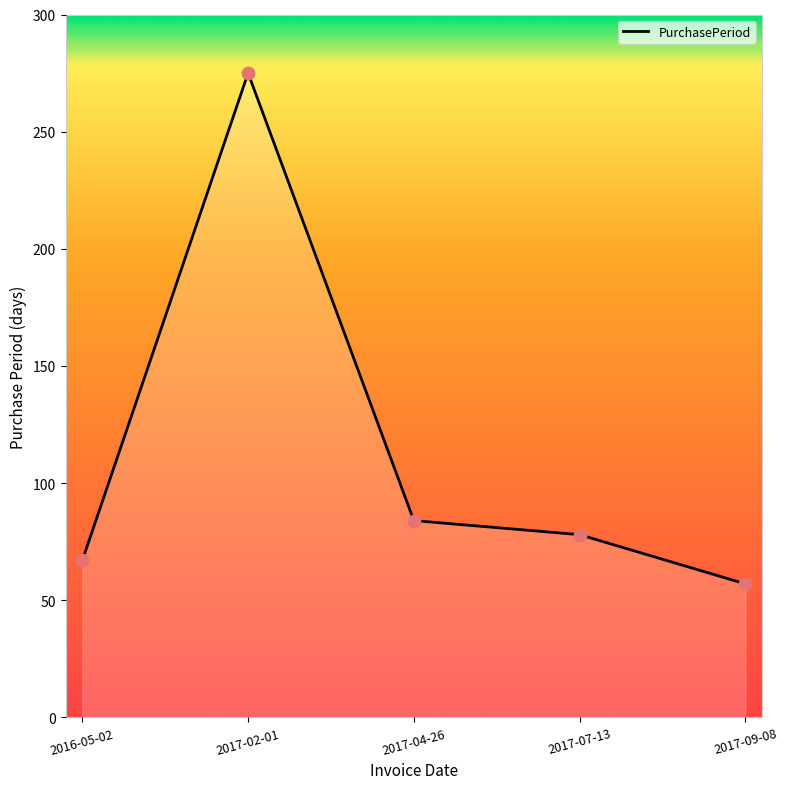

What is the ratio of the value at 2017-04-26 to the value at 2016-05-02?

1.3